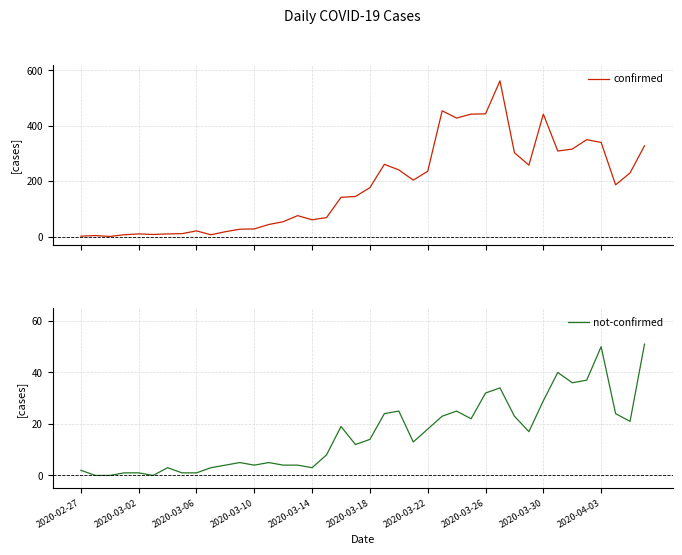

What is the value of the confirmed point at the 20th from the left?

145